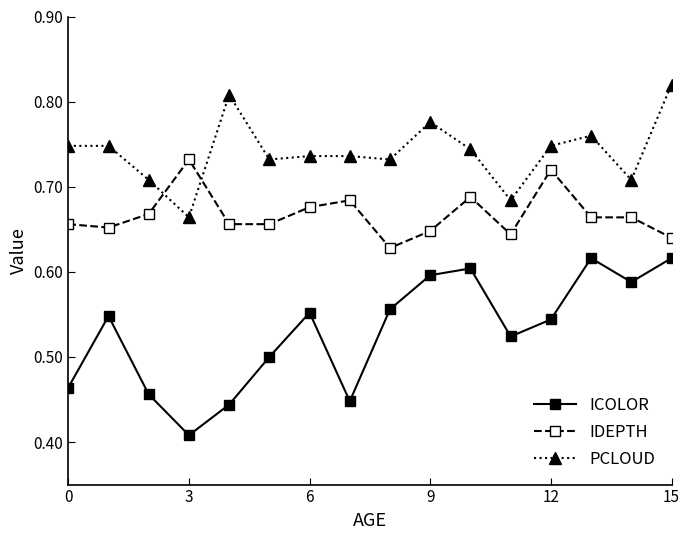

List the series in order of their peak value, highest first.

PCLOUD, IDEPTH, ICOLOR